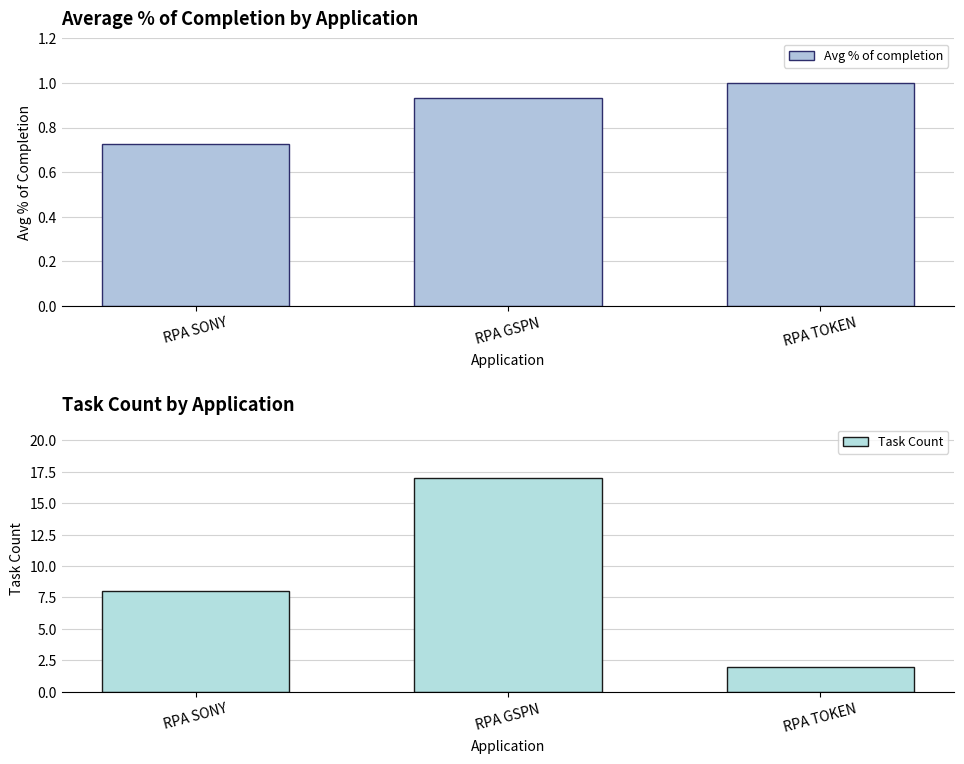

What is the value of the Avg % of completion bar at the 2nd from the left?

0.9